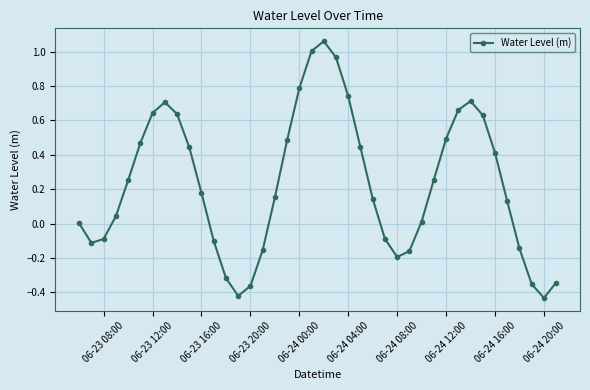

How many points are higher than both their immediate neighbors (excluding endpoints)?

3